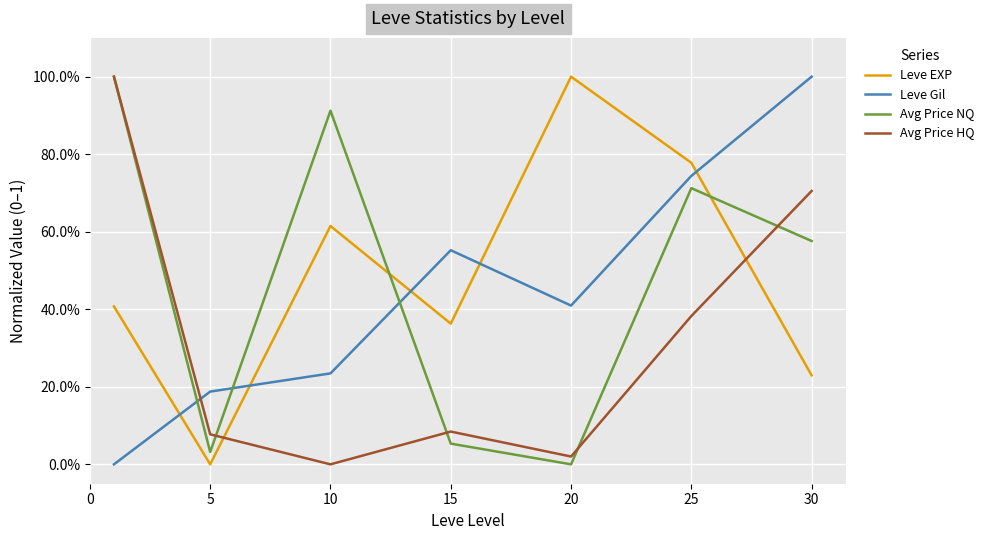

Is this an area chart (filled region under the line)?

No